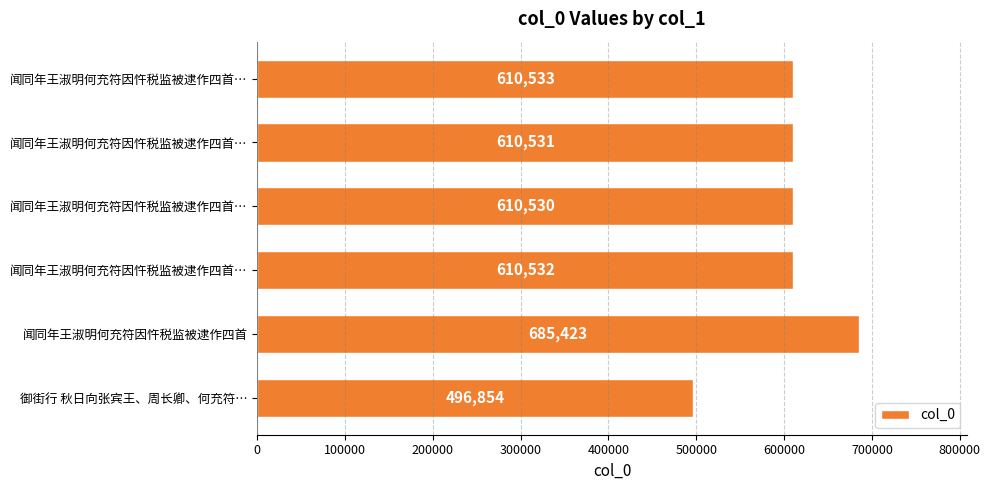

How many bars are there in total?

6